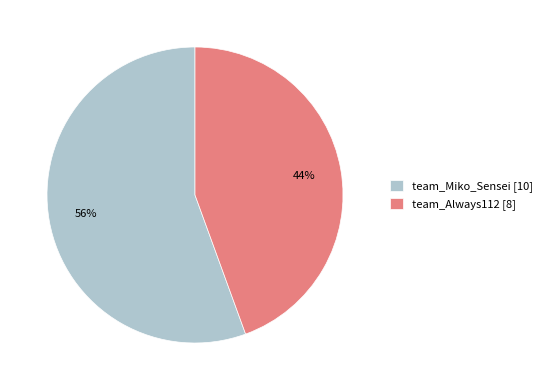

To the nearest percent, what percentage of the pie is team_Always112?

44%